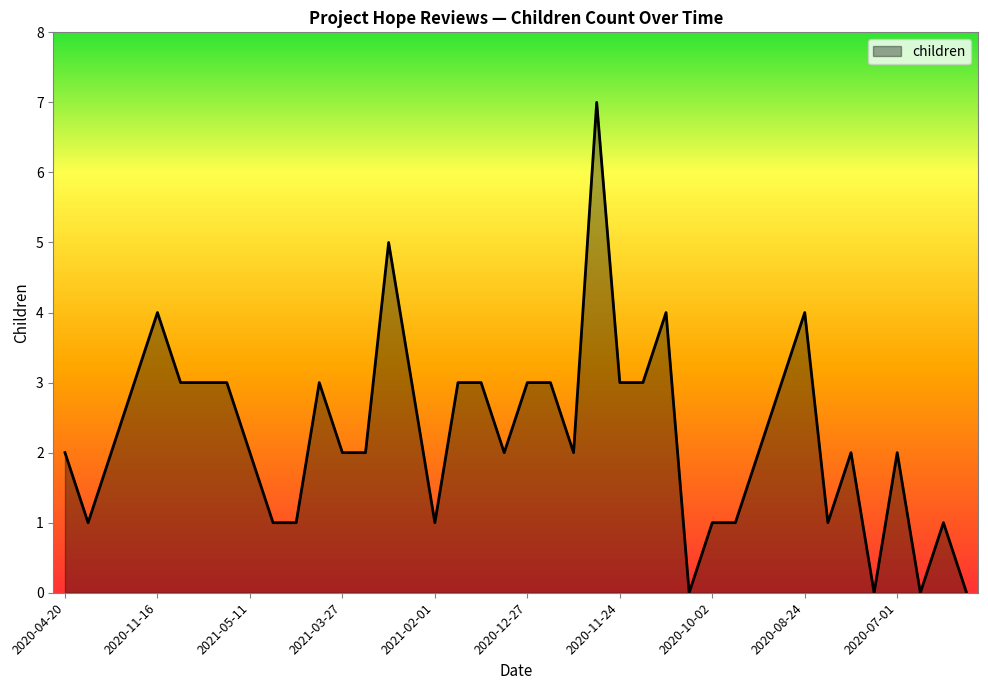

Does the chart have visible grid lines?

No